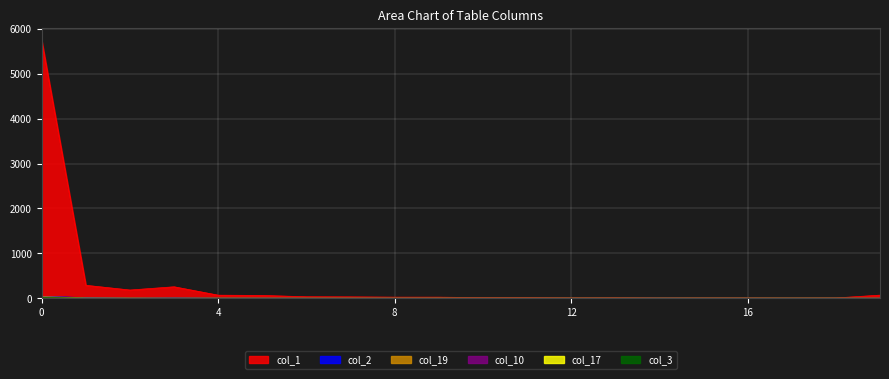

True or false: col_19 has more than 1 points higher than both neighbors.

True